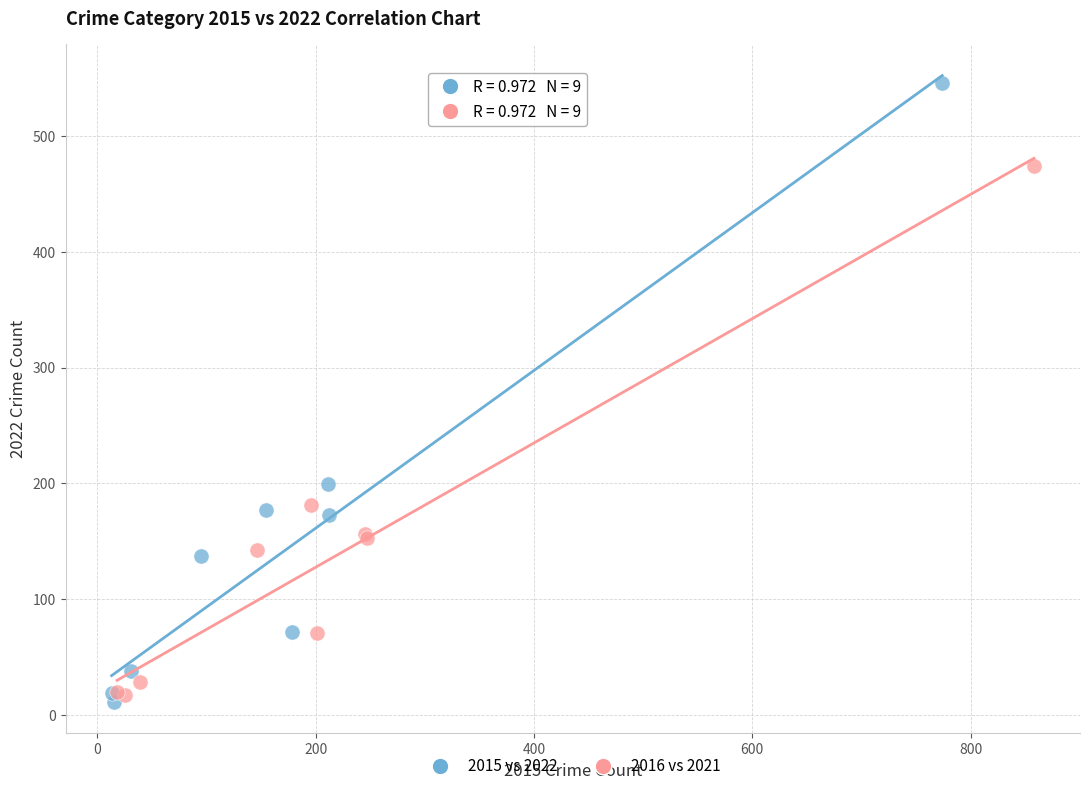

Which series has the largest Y range (max minus min)?

2015 vs 2022